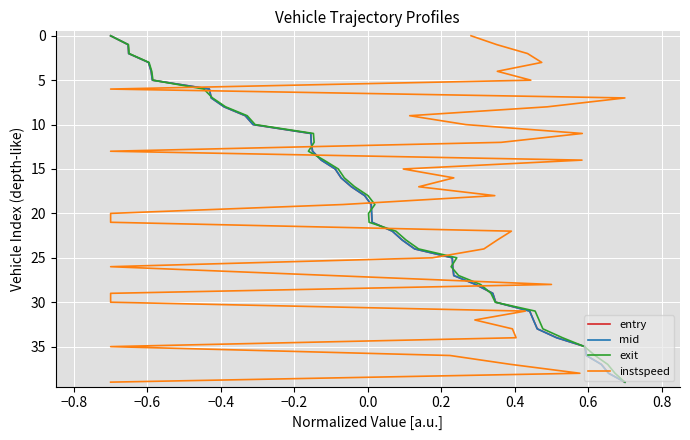

What are all the series names shown in the legend?

entry, mid, exit, instspeed